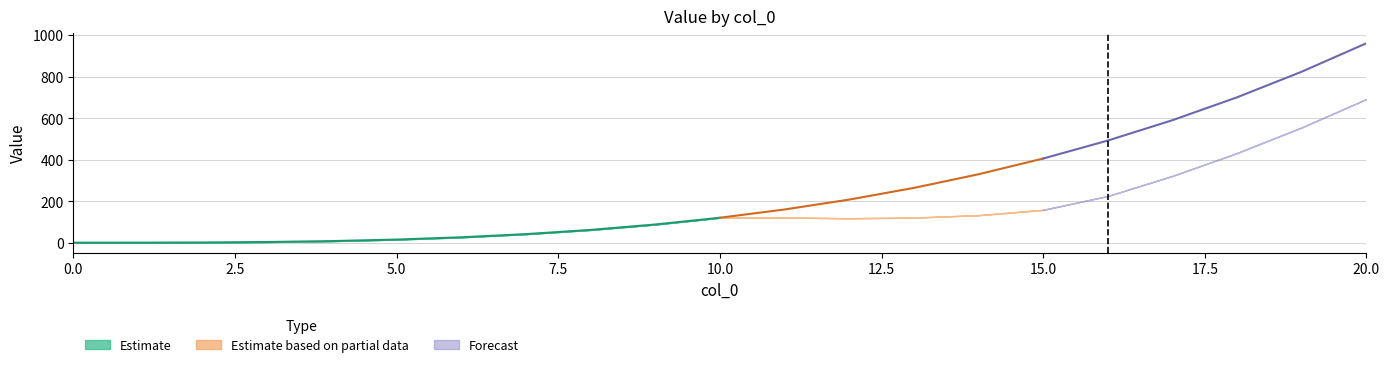

At which category does the chart reach its peak across all series?

20